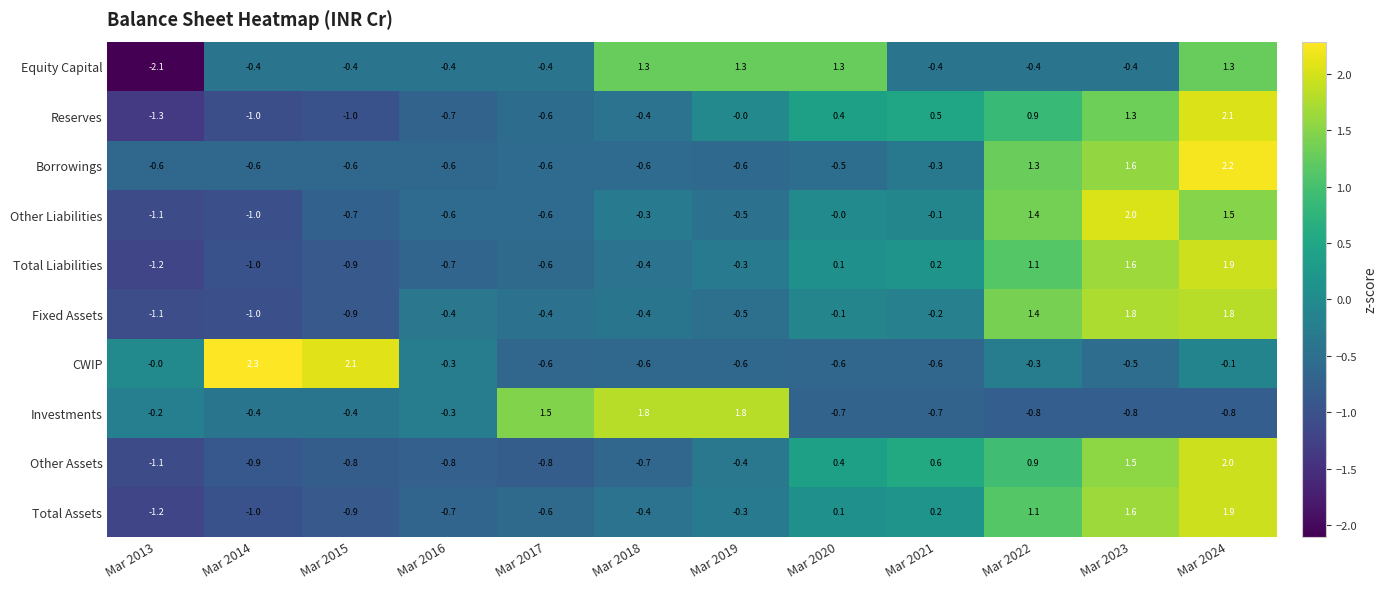

Is it true that Total Liabilities equals -1.0 at Mar 2014?

True